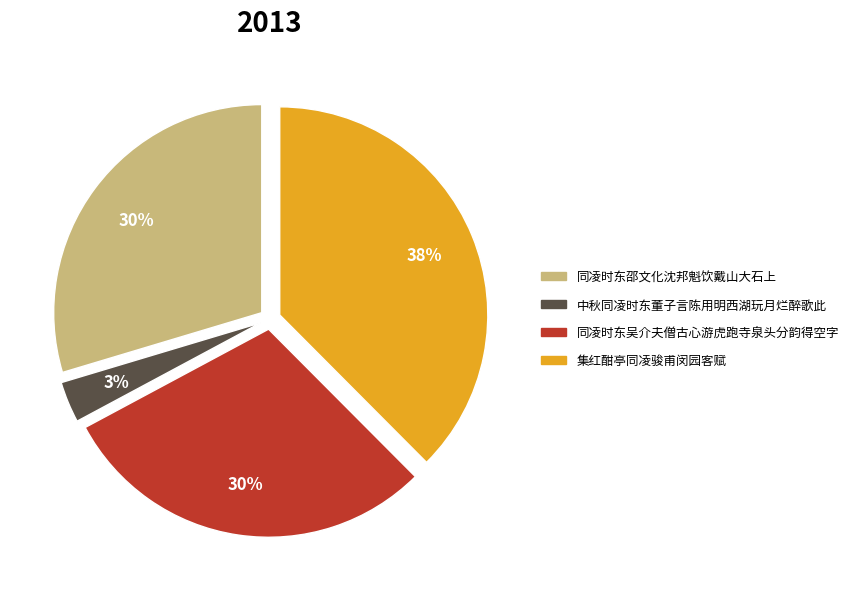

To the nearest percent, what is the average slice percentage?

25%